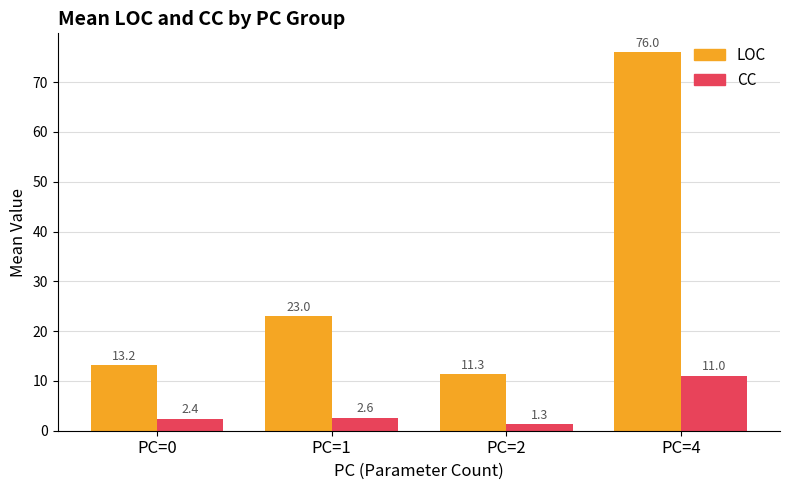

Which series has the largest total across all categories?

LOC